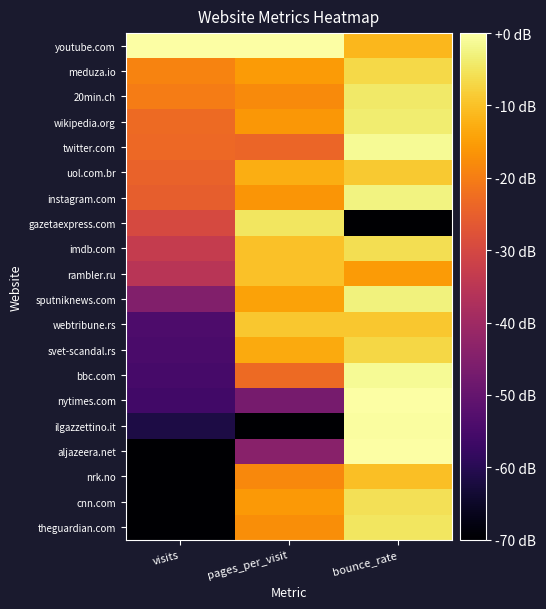

What is the smallest value displayed?

-70.0